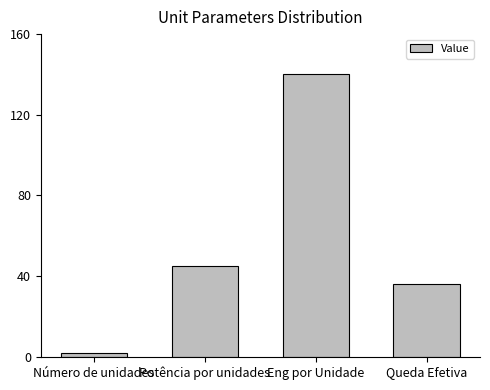

What is the label of the 4th bar from the right?

Número de unidades